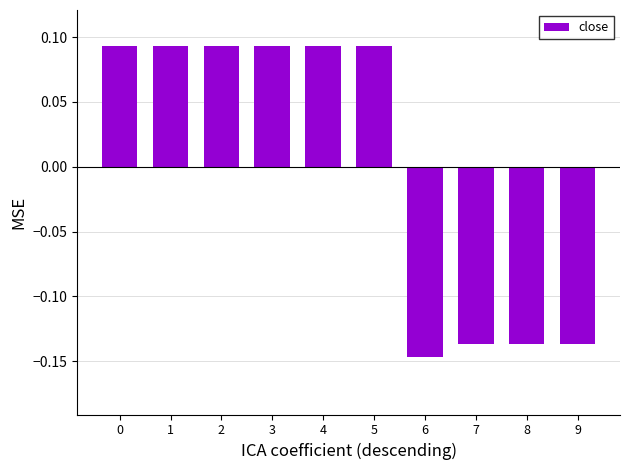

How many negative values are there?

4